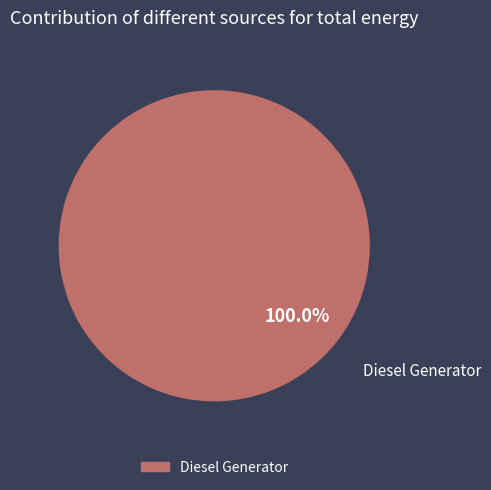

Does any single category account for the majority?

Yes